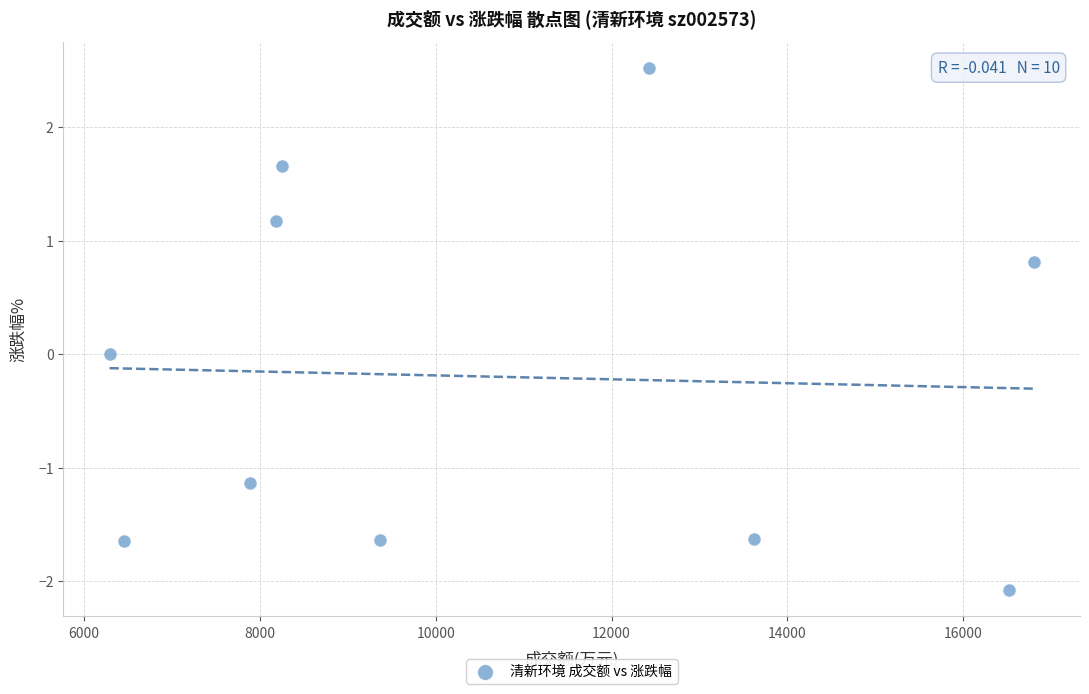

What is the range of X values (max minus min)?

10513.0